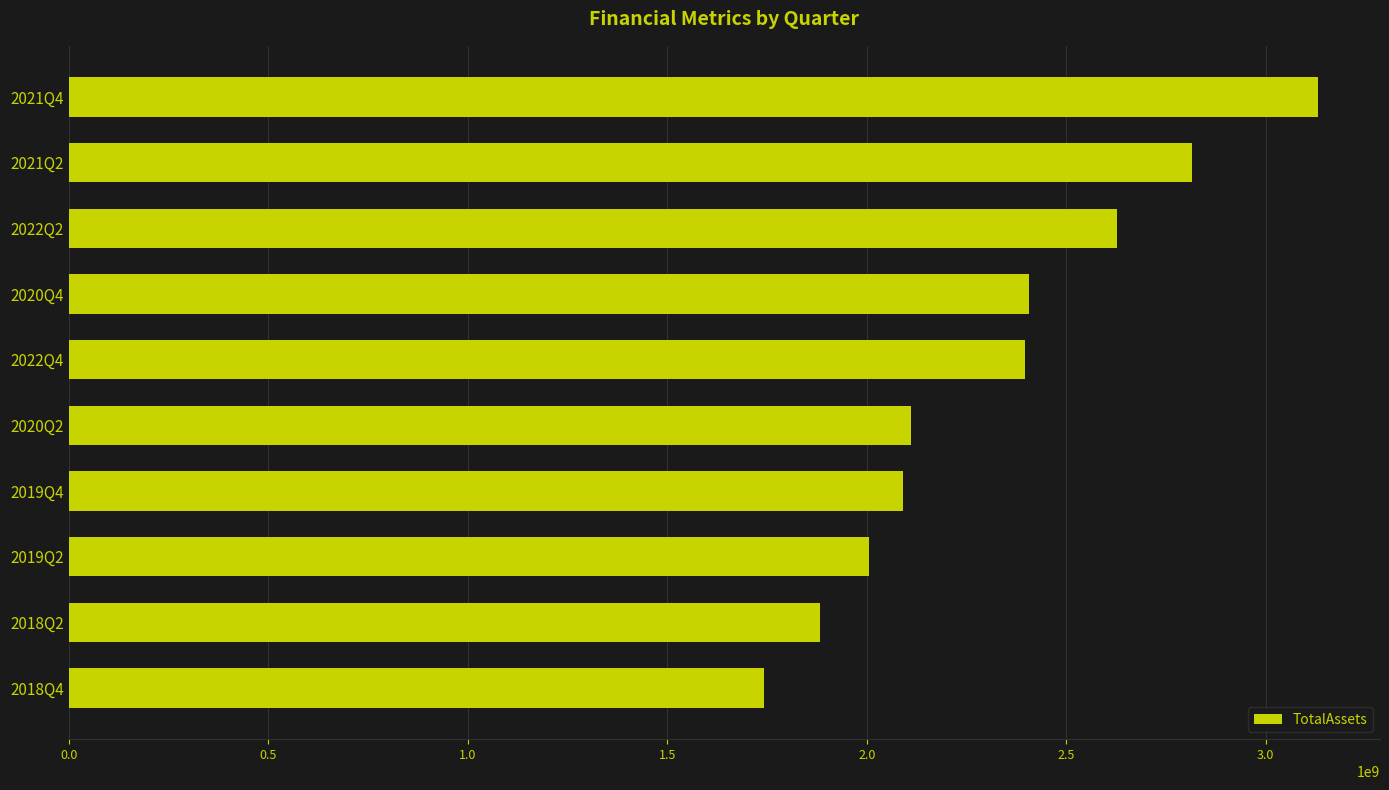

What is the maximum value shown in the chart?

3129892036